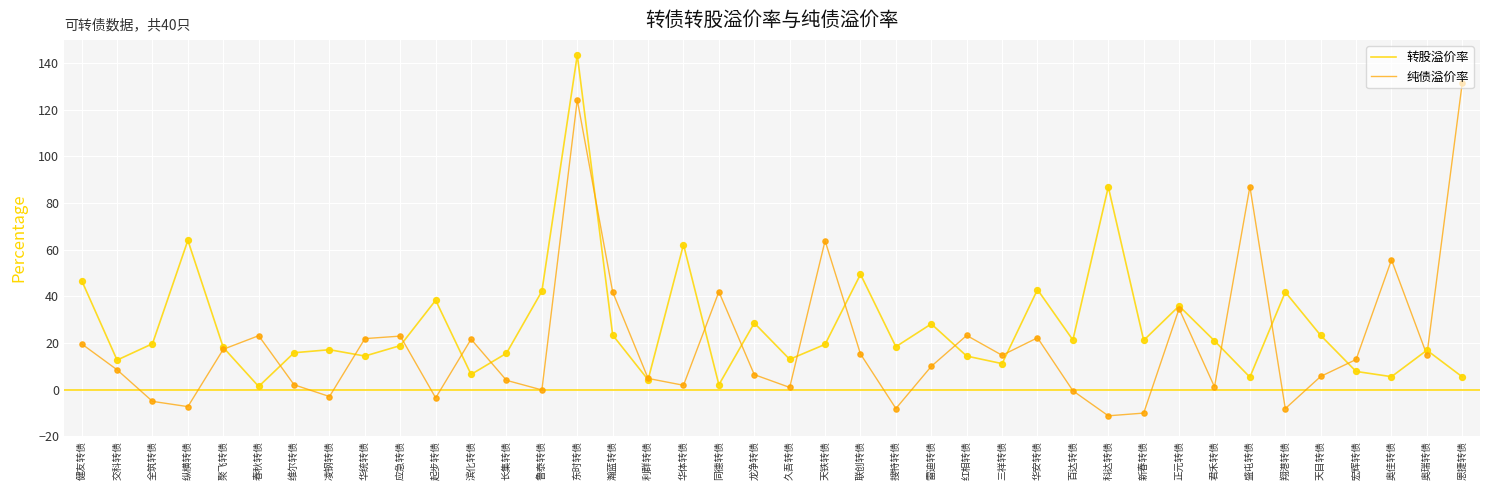

Which series has the largest total across all categories?

转股溢价率